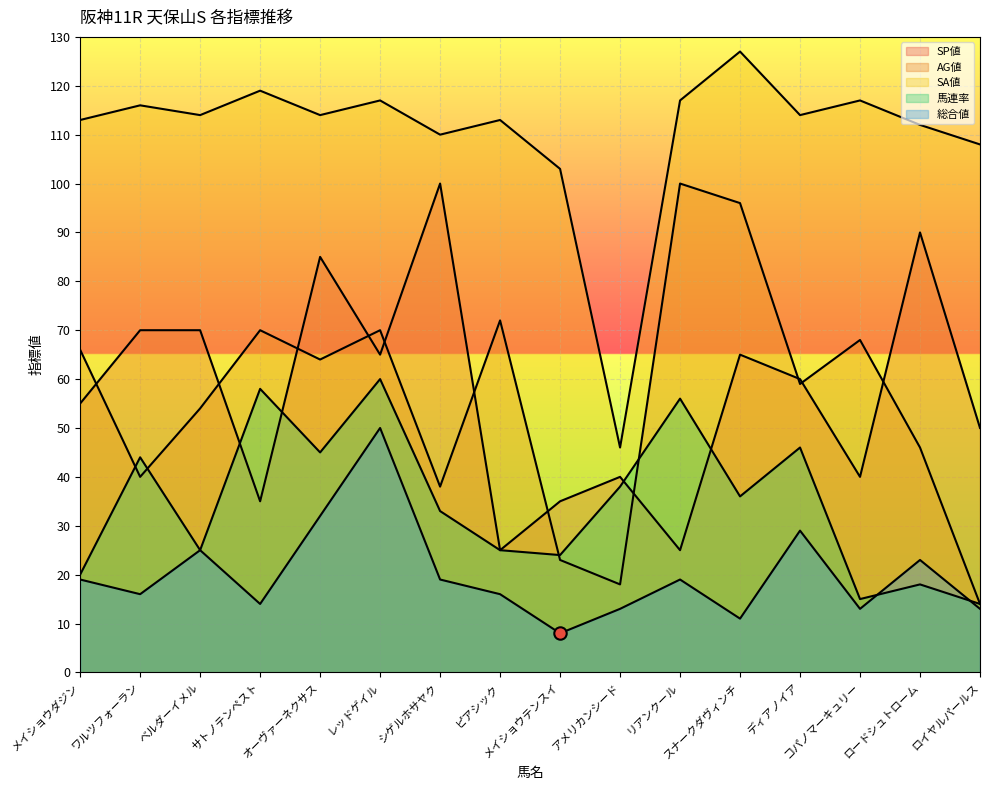

Which series has the widest spread of Y values?

AG値